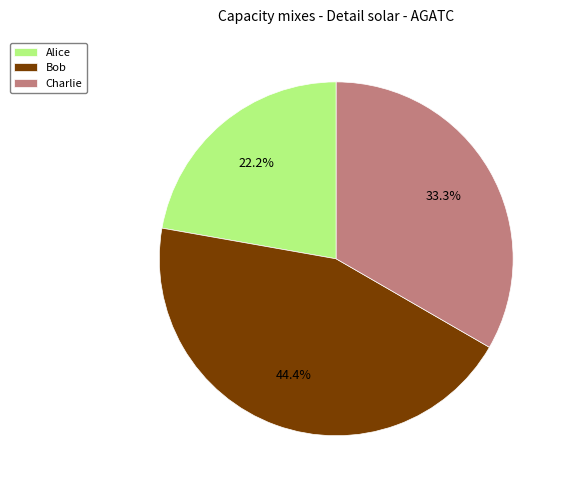

Rank the categories by value from highest to lowest.

Bob, Charlie, Alice